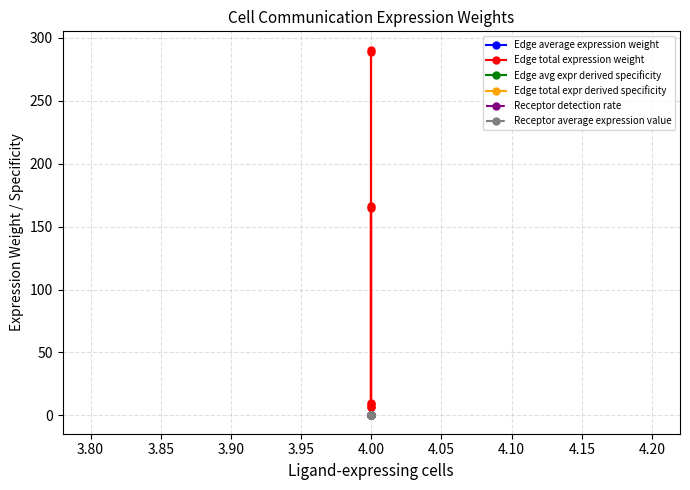

Between 3.75 and 3.80, which is larger?

3.75